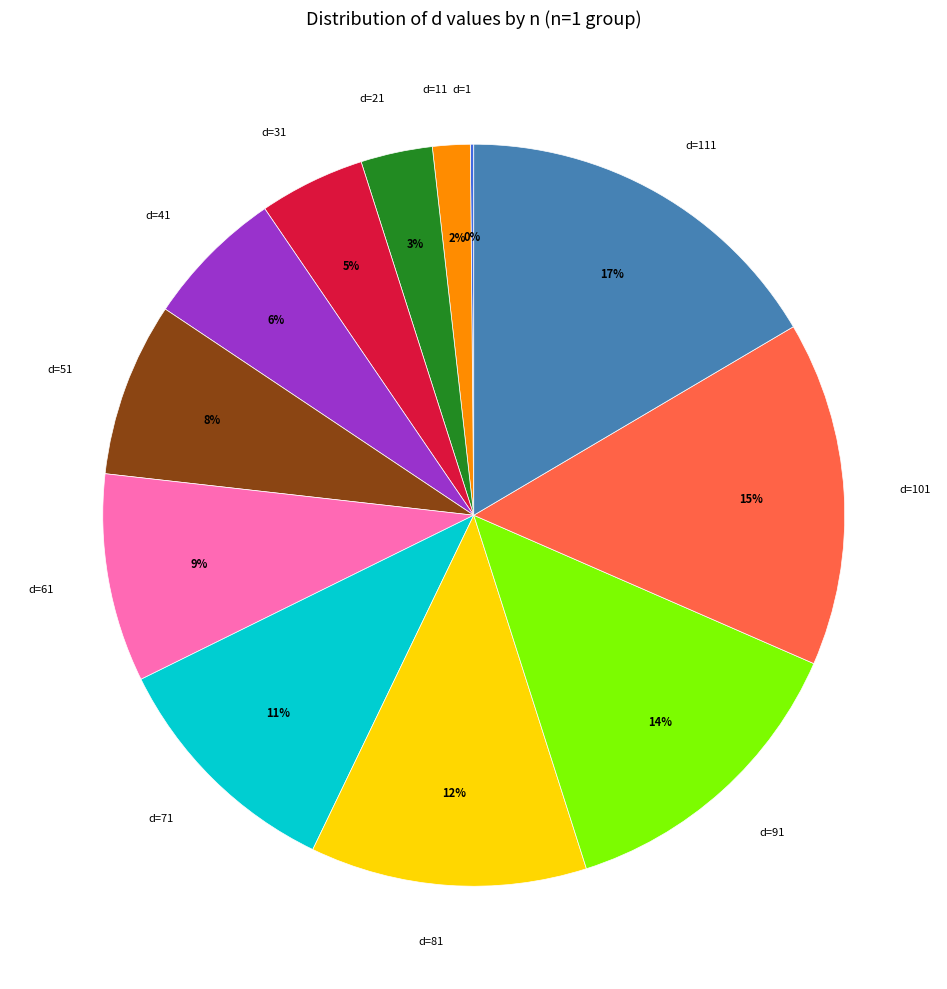

To the nearest percent, what is the average slice percentage?

8%